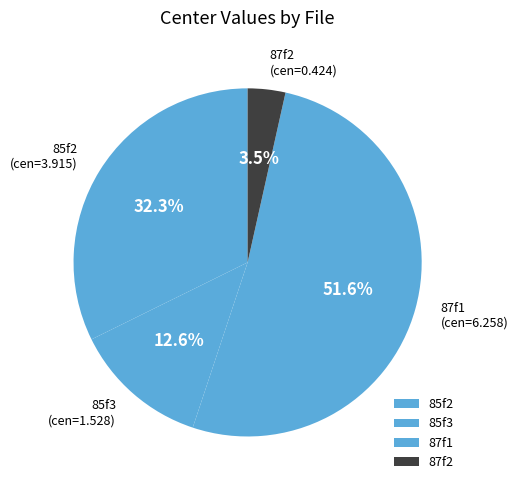

Which category has the biggest portion of the pie?

87f1